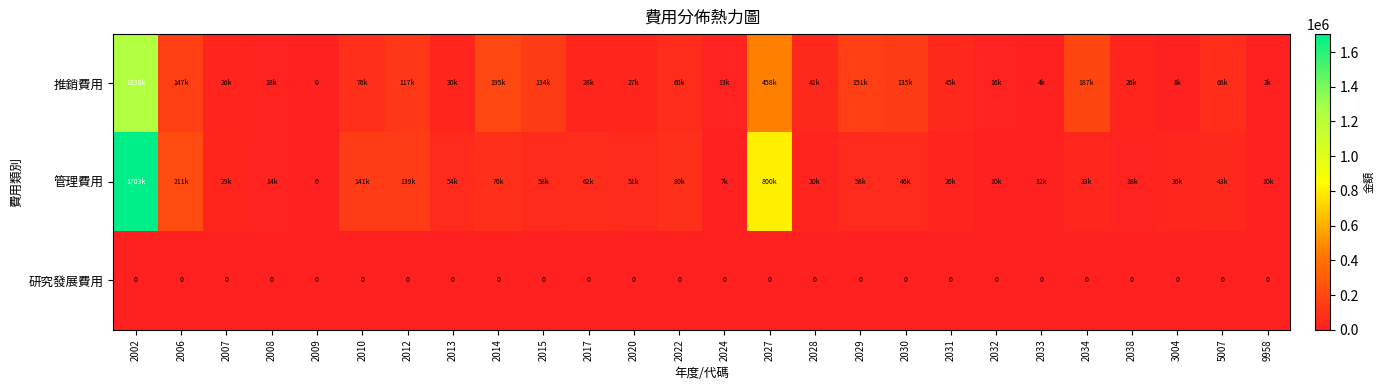

Which has a higher value, 2022 or 9958?

2022